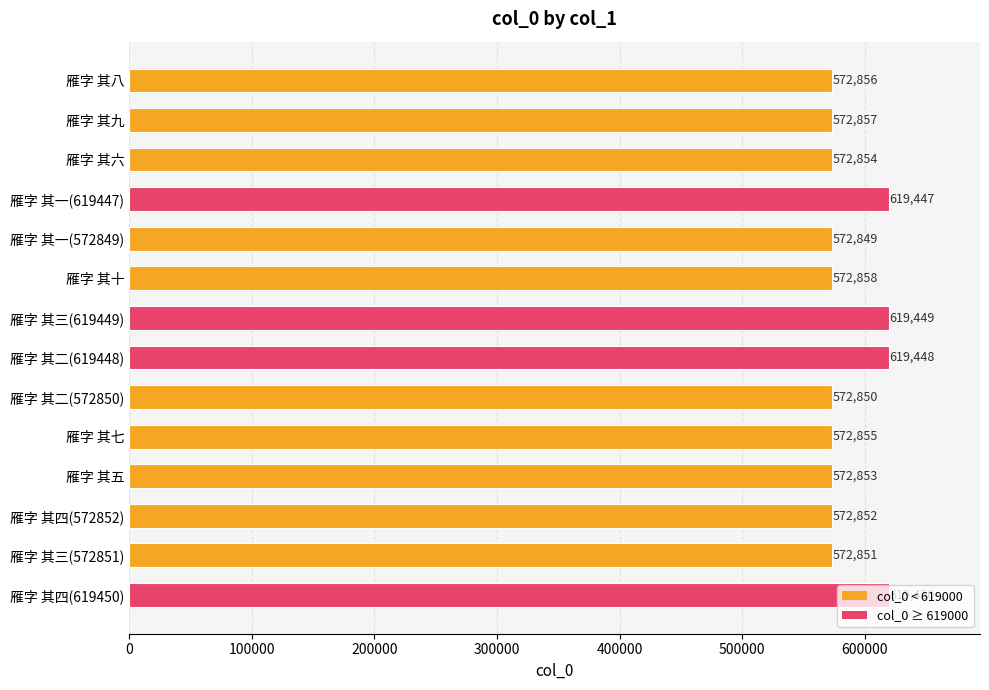

List the labels in order of value, smallest first.

雁字 其一(572849), 雁字 其二(572850), 雁字 其三(572851), 雁字 其四(572852), 雁字 其五, 雁字 其六, 雁字 其七, 雁字 其八, 雁字 其九, 雁字 其十, 雁字 其一(619447), 雁字 其二(619448), 雁字 其三(619449), 雁字 其四(619450)